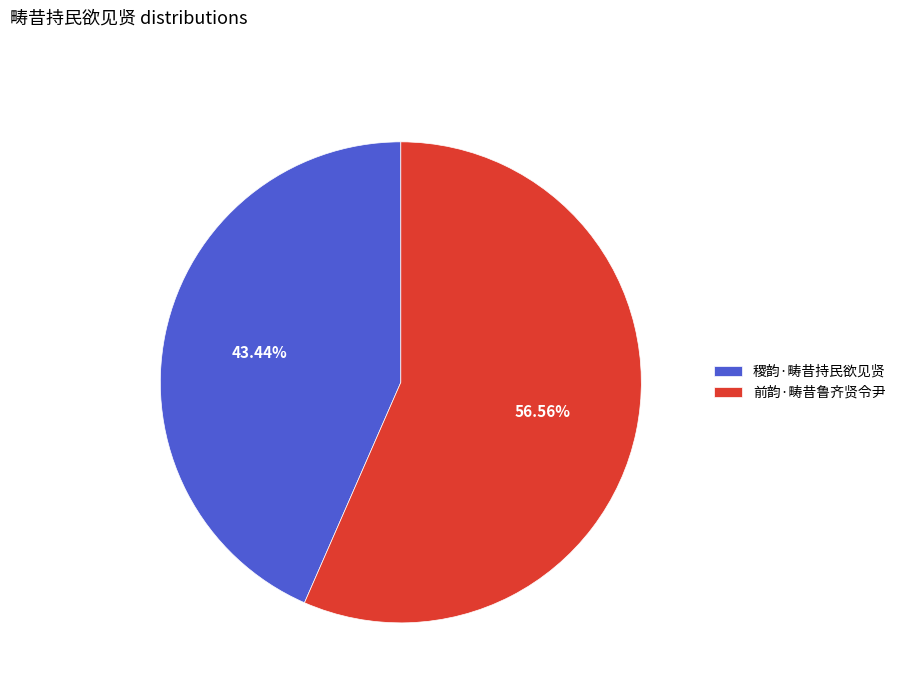

Rank the categories by value from lowest to highest.

稷韵·畴昔持民欲见贤, 前韵·畴昔鲁齐贤令尹